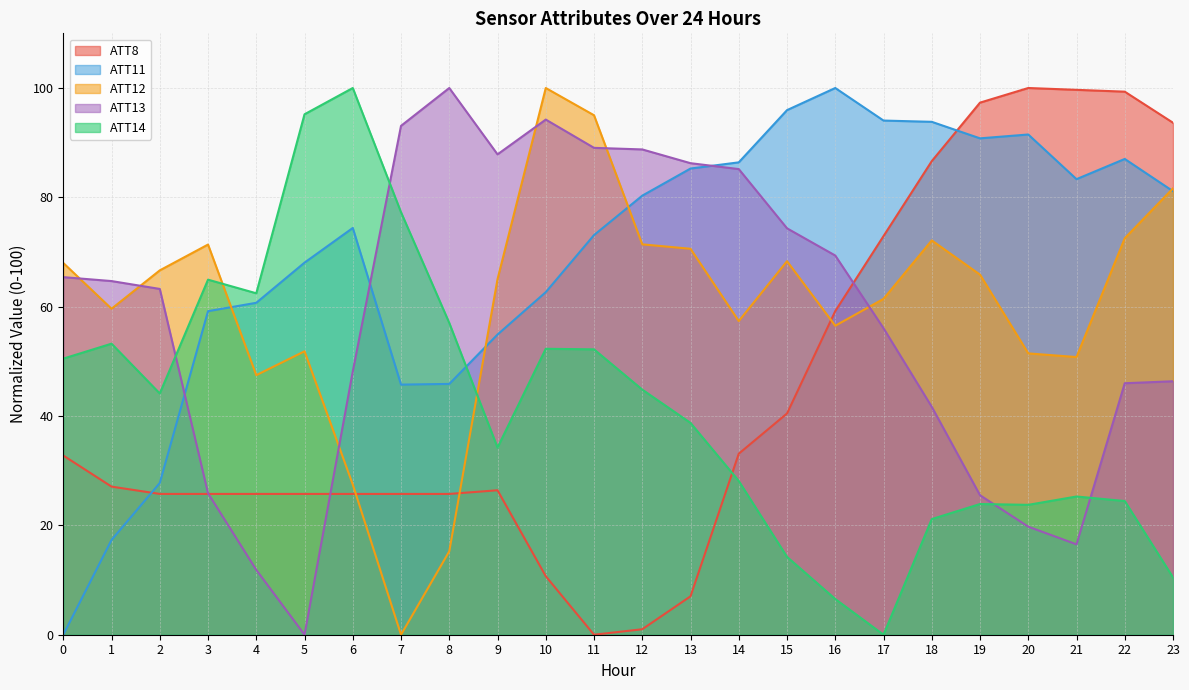

What is the sum of all ATT14 values?

1005.0